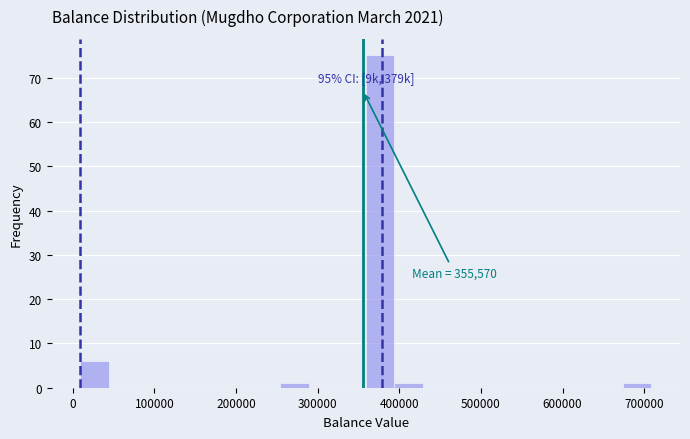

Read against the x-axis, roughly where is the centre of the tallest bar?

380000